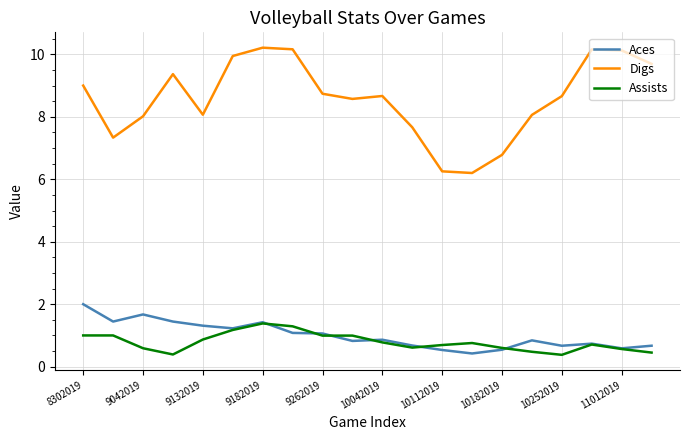

What are all the series names shown in the legend?

Aces, Digs, Assists